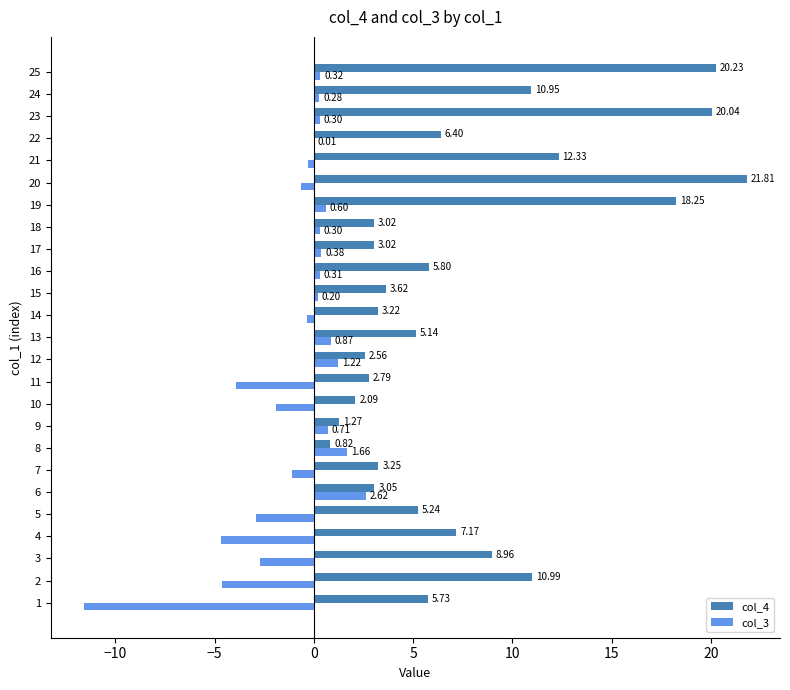

Between 14 and 17, which series saw the biggest shift?

col_3